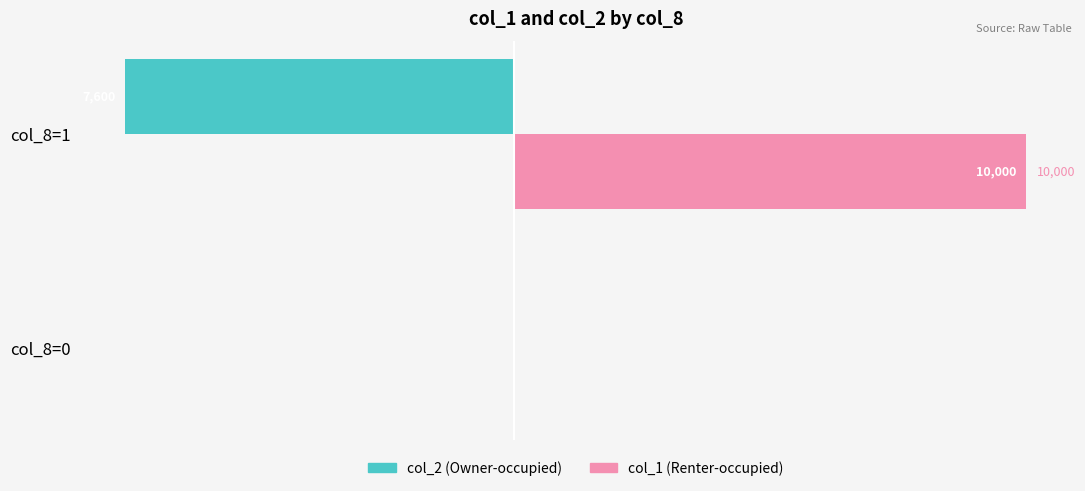

What is the maximum value for col_1 (Renter-occupied)?

10000